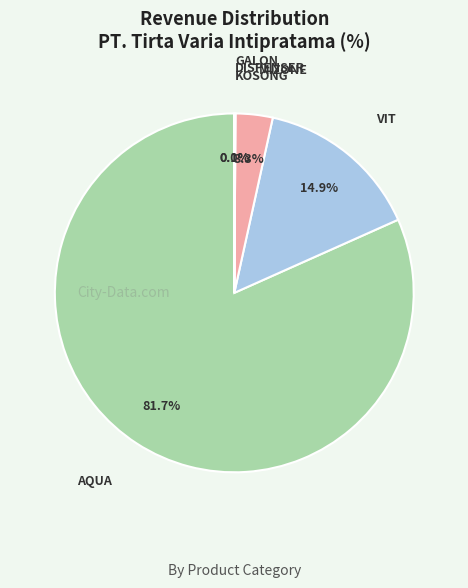

Is there any slice that represents more than half of the pie?

Yes